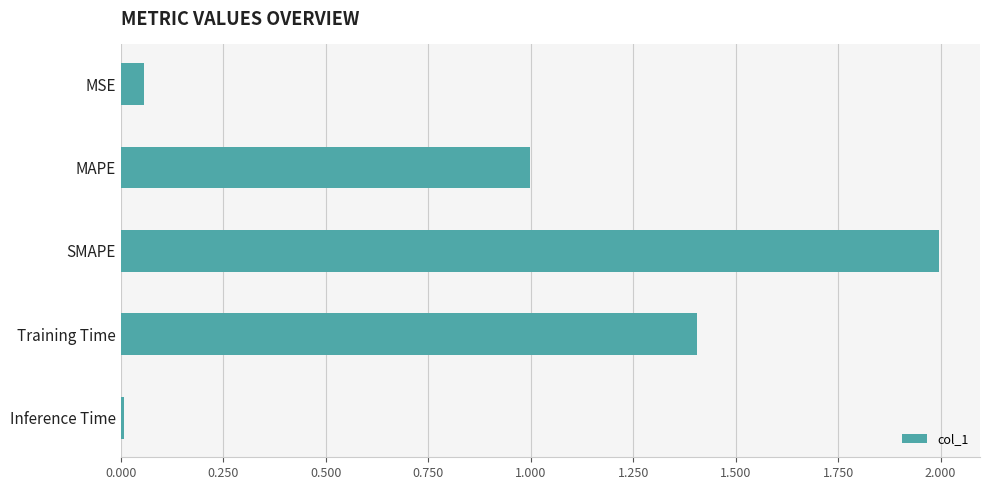

What is the sum of all values?

4.5